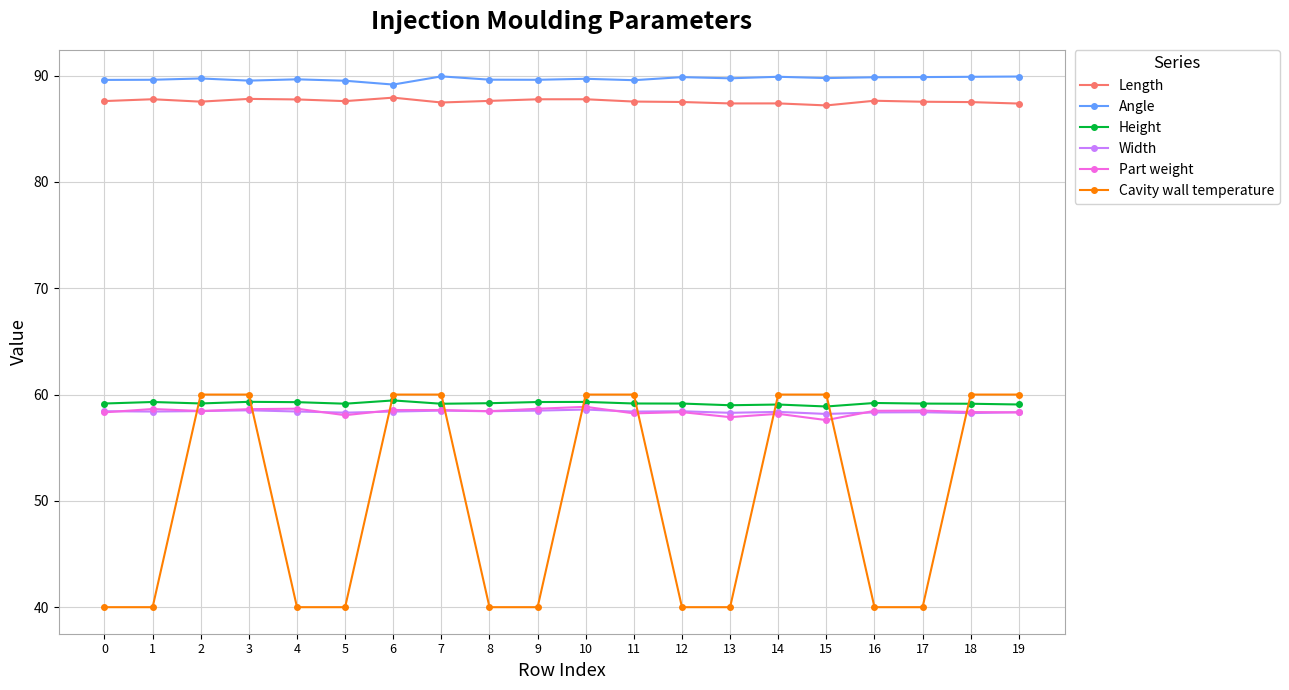

Which series has the largest total across all categories?

Angle